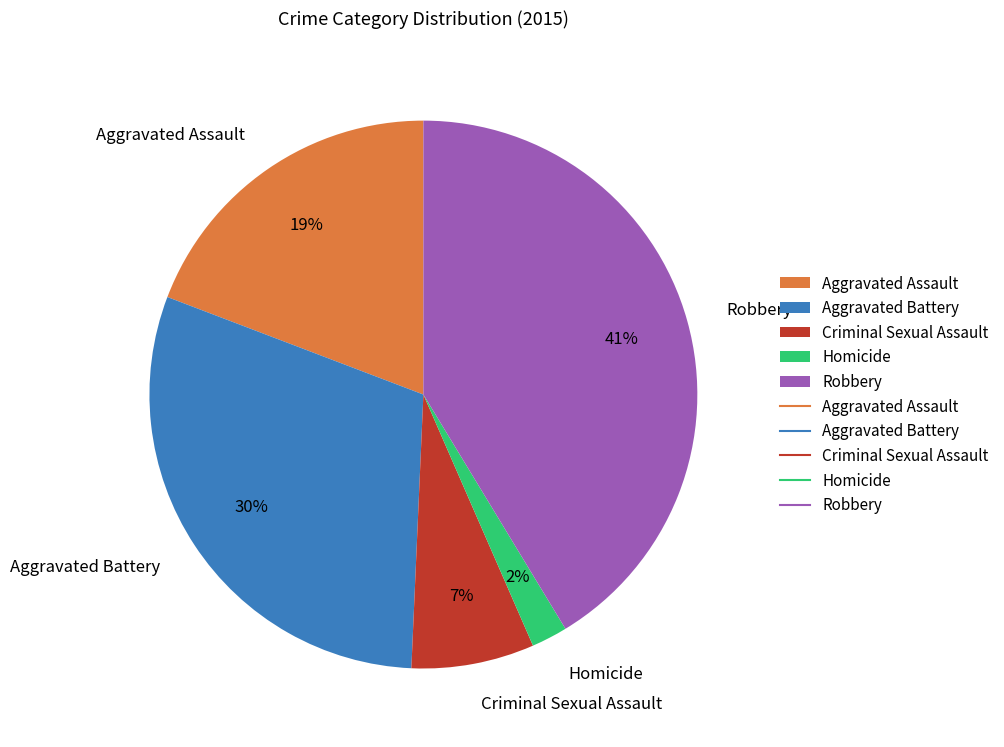

Combined, do Aggravated Assault and Criminal Sexual Assault account for over 50%?

No